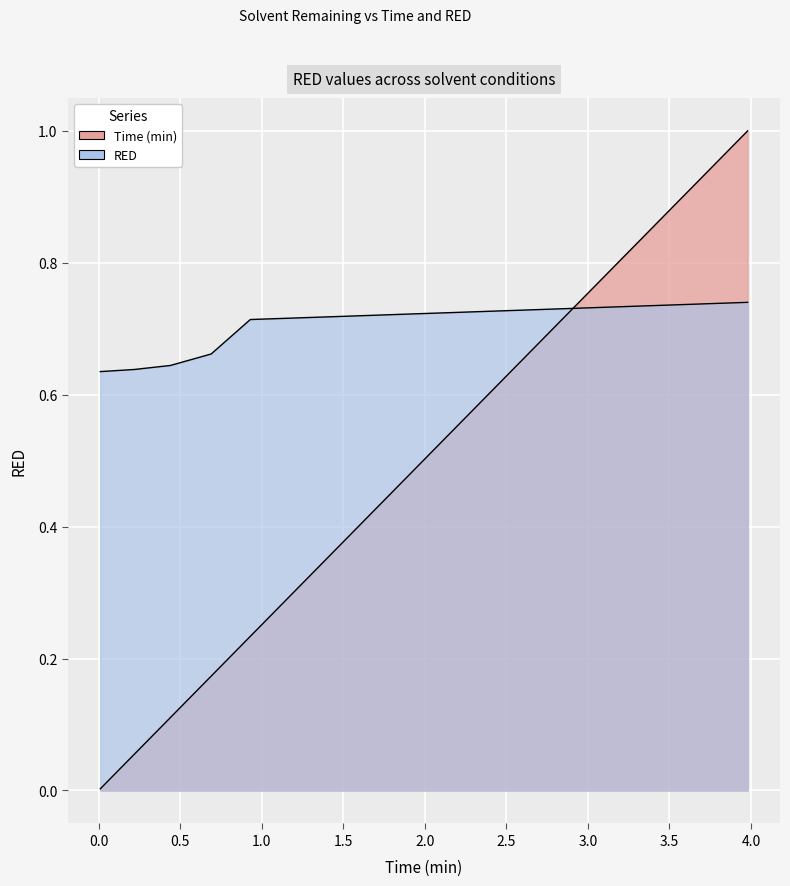

What is the value of the Time (min) point at the 4th from the left?

0.2